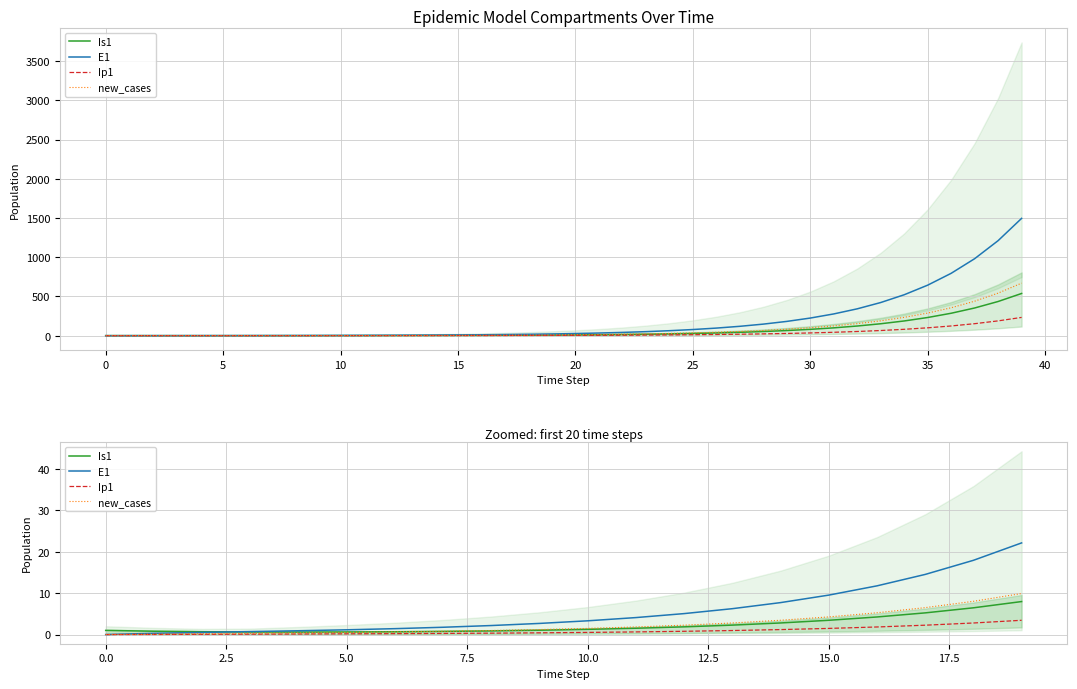

At which category is the sum across all series the highest?

19